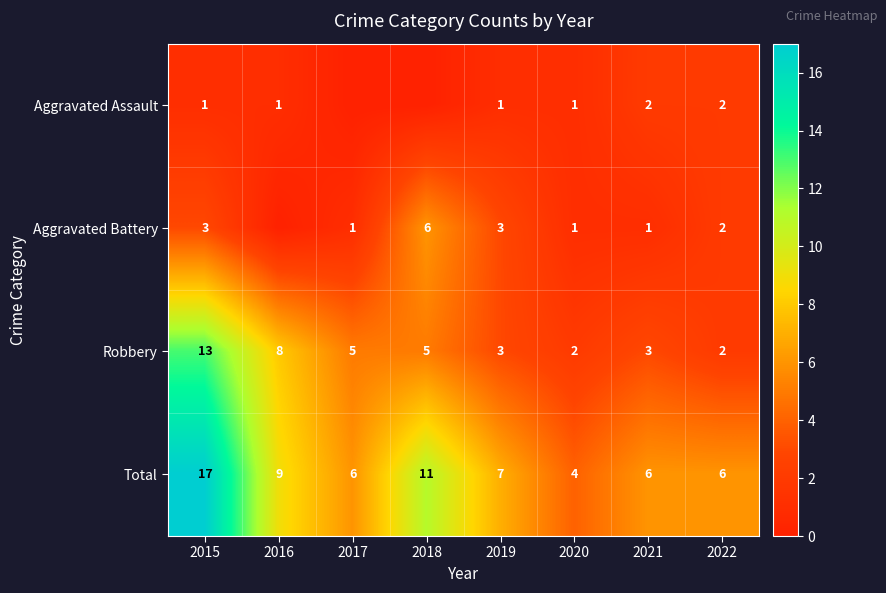

What is the sum of the Robbery values at 2021 and 2019?

6